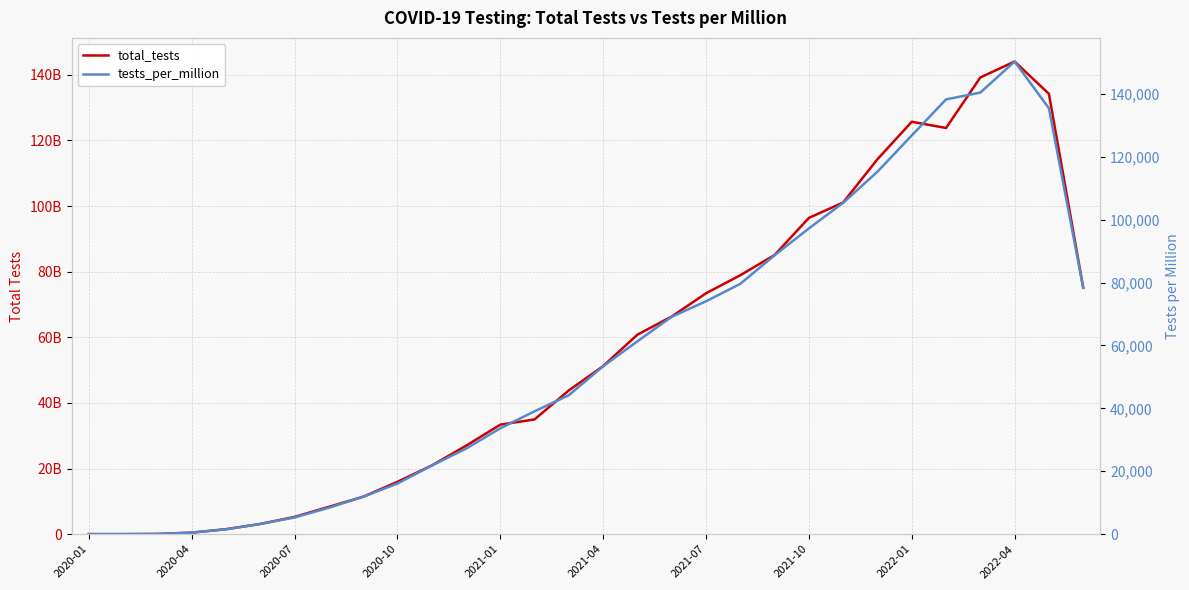

Reading right to left, extract all data points from this chart.

total_tests: 75117327652.0	134192601486.0	144044431713.0	139183353079.0	123788673534.0	125681870233.0	114269518796.0	101082694058.0	96379530520.0	85077237945.0	78906949937.0	73406455371.0	66316880230.0	60797839323.0	51210995703.0	43809691271.0	34966179455.0	33357468221.0	26934574144.0	20905083986.0	15941328491.0	11378715061.0	8317774792.0	5246988299.0	3099511774.0	1505205997.0	458347755.0	50254061.0	1228126.0	100204.0
tests_per_million: 78309.6	135422.8	150281.3	140406.1	138233.7	126765.7	115254.9	105352.7	97210.6	88671.2	79587.3	74039.4	69118.4	61322.3	53374.8	44188.0	39054.4	33652.4	27172.7	21793.1	16082.7	11862.4	8391.7	5293.6	3231.3	1518.6	478.2	51.9	1.5	0.4